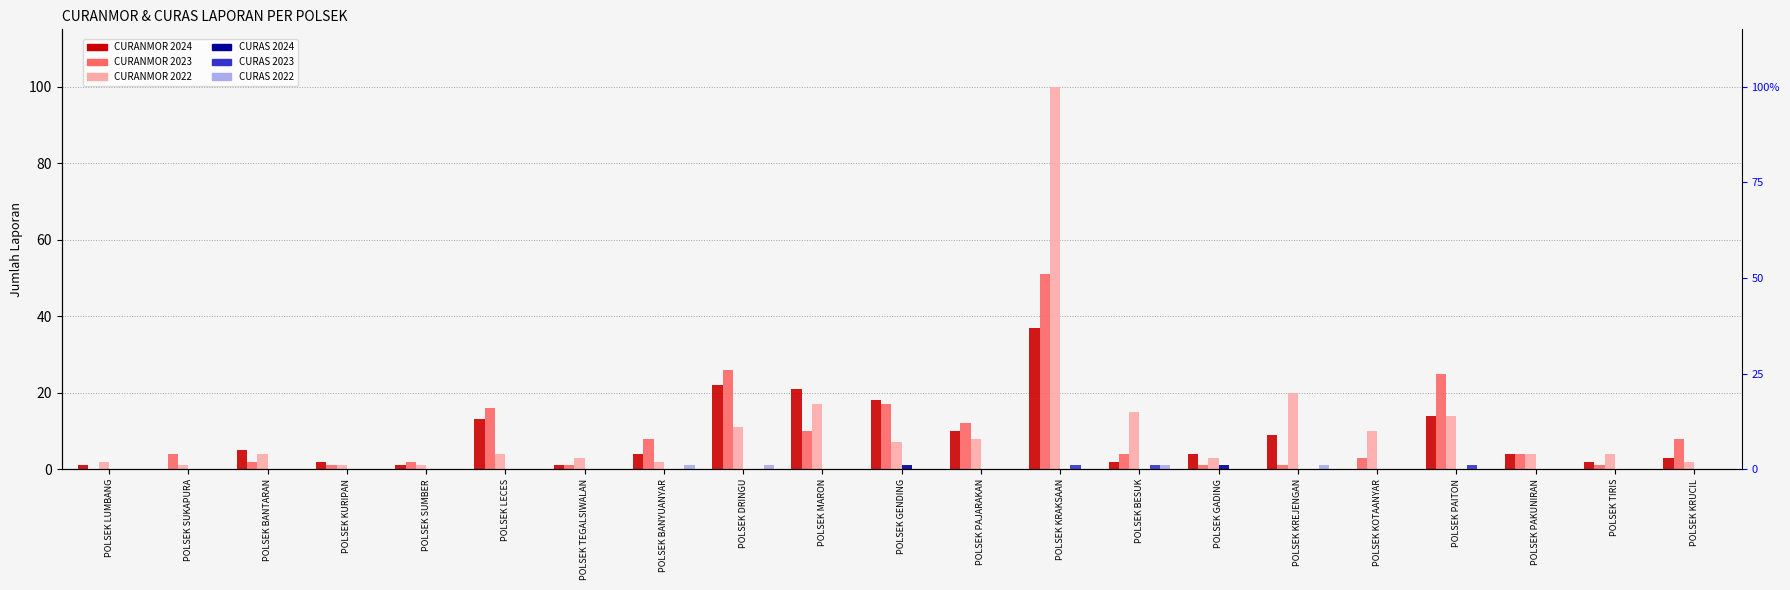

What is the label of the 19th bar from the right?

POLSEK BANTARAN